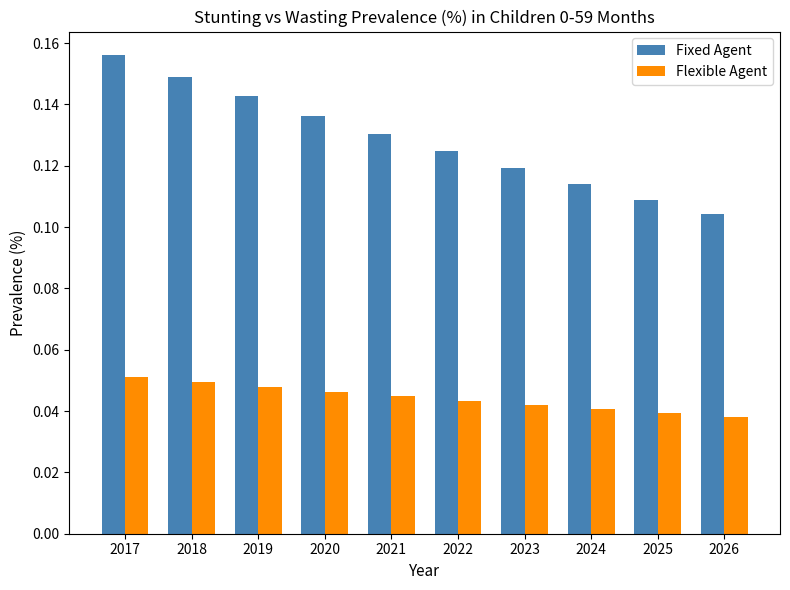

Which category has the lowest value in the Fixed Agent series?

2026